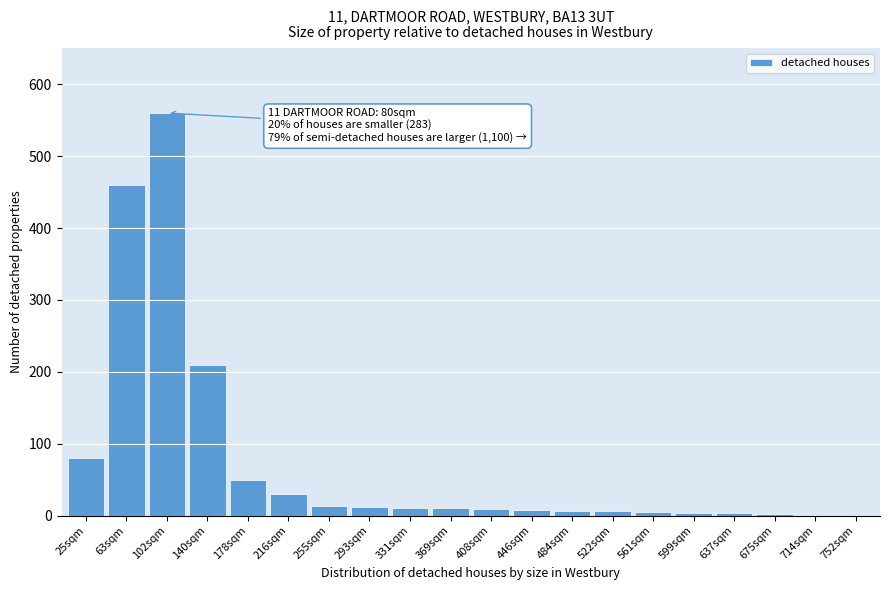

What is the sum of all values?

1482